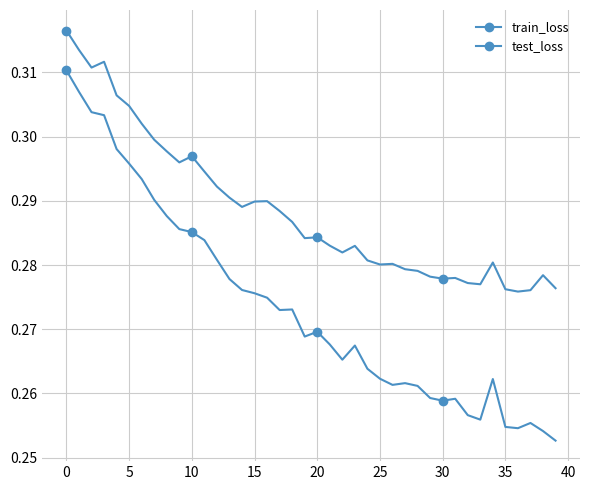

What is the difference between the maximum and minimum values in the test_loss series?

0.1